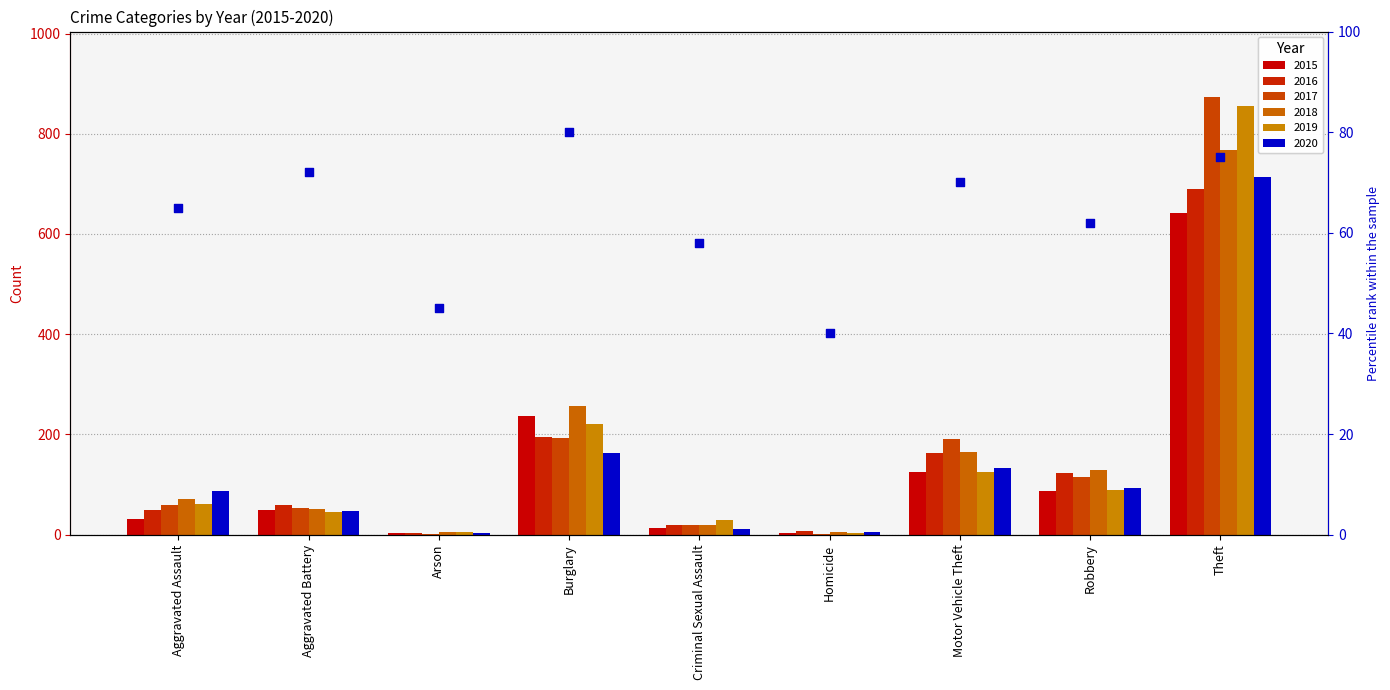

Between Criminal Sexual Assault and Aggravated Battery, which is larger?

Aggravated Battery